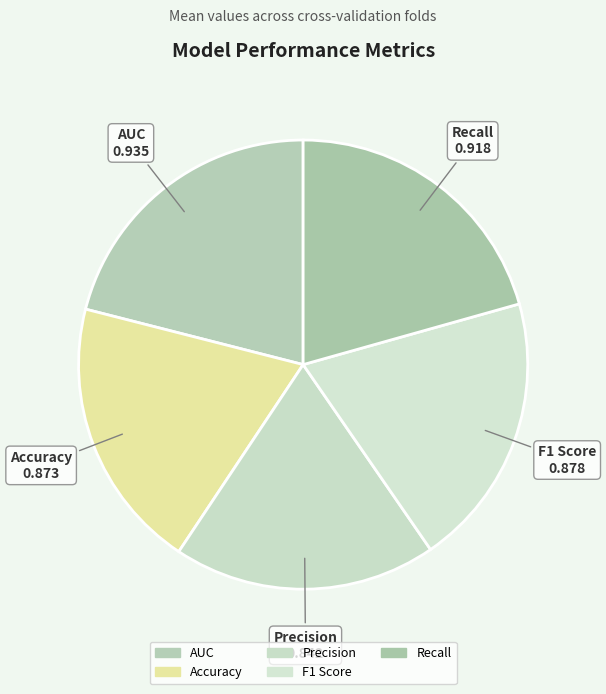

Which slice is the smallest?

Precision